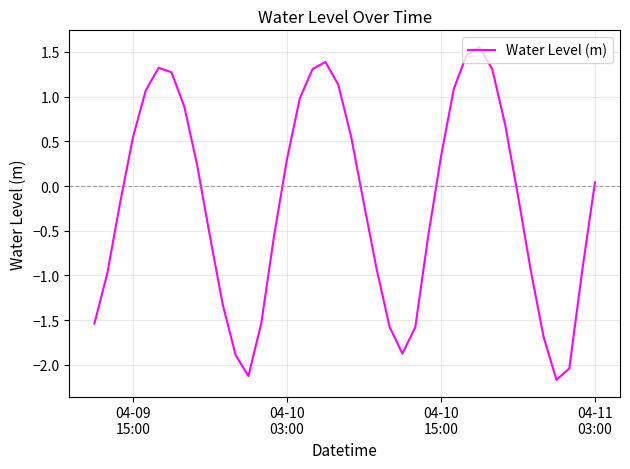

How many interior local valleys (lower than both neighbors) does the data have?

3